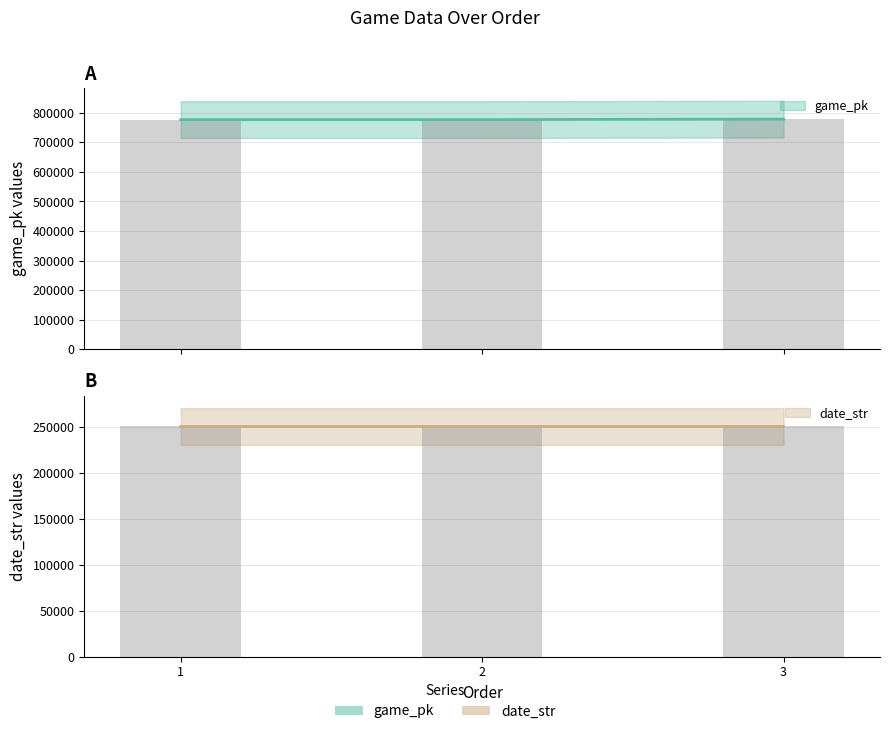

Is the value of game_pk at 3 greater than the value of date_str at 3?

Yes